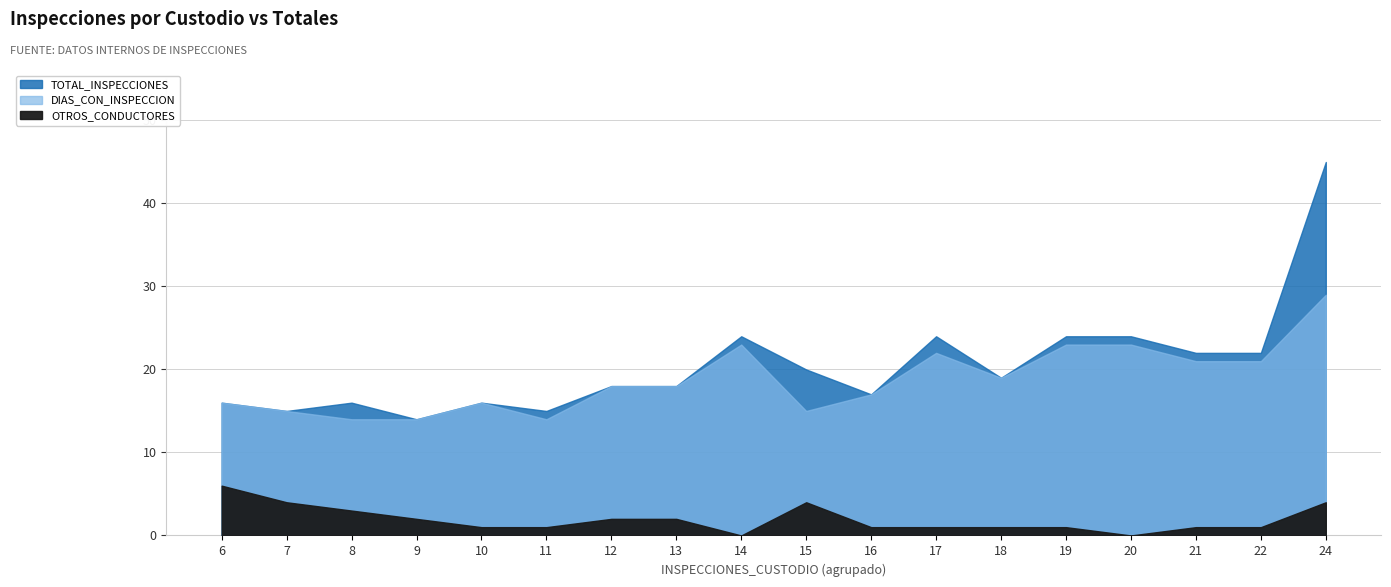

At which label does DIAS_CON_INSPECCION first exceed 18?

14